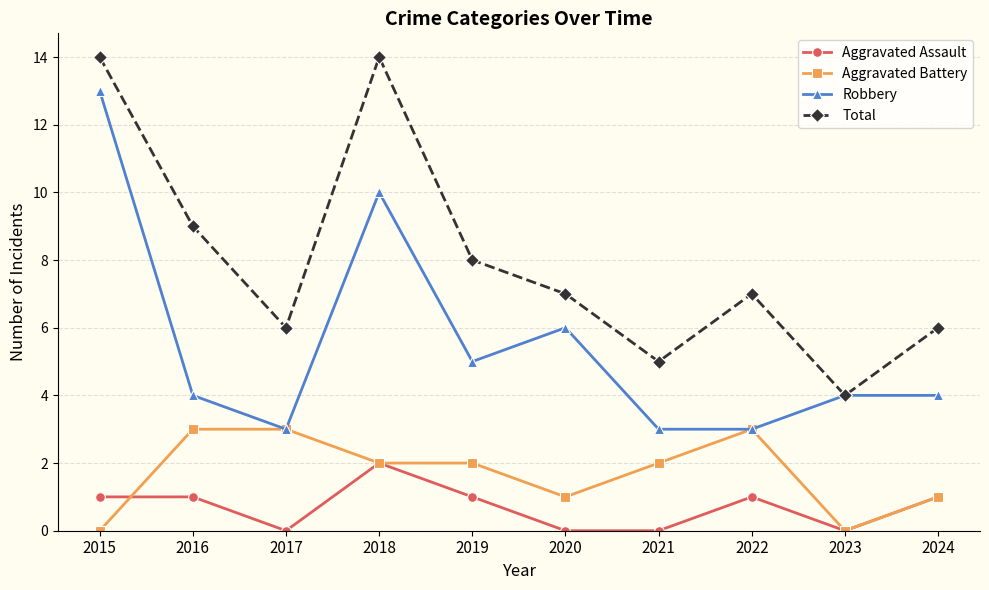

Does the chart display data point markers on the line(s)?

Yes